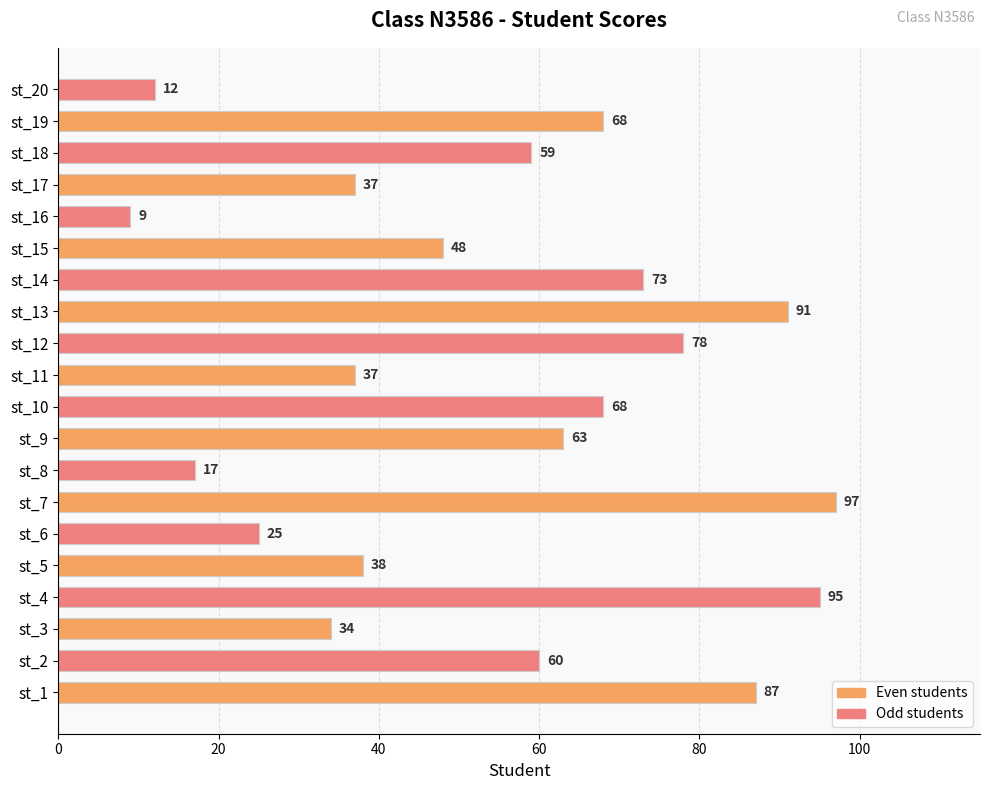

Approximately how many times larger is the value at st_15 compared to st_9?

0.8